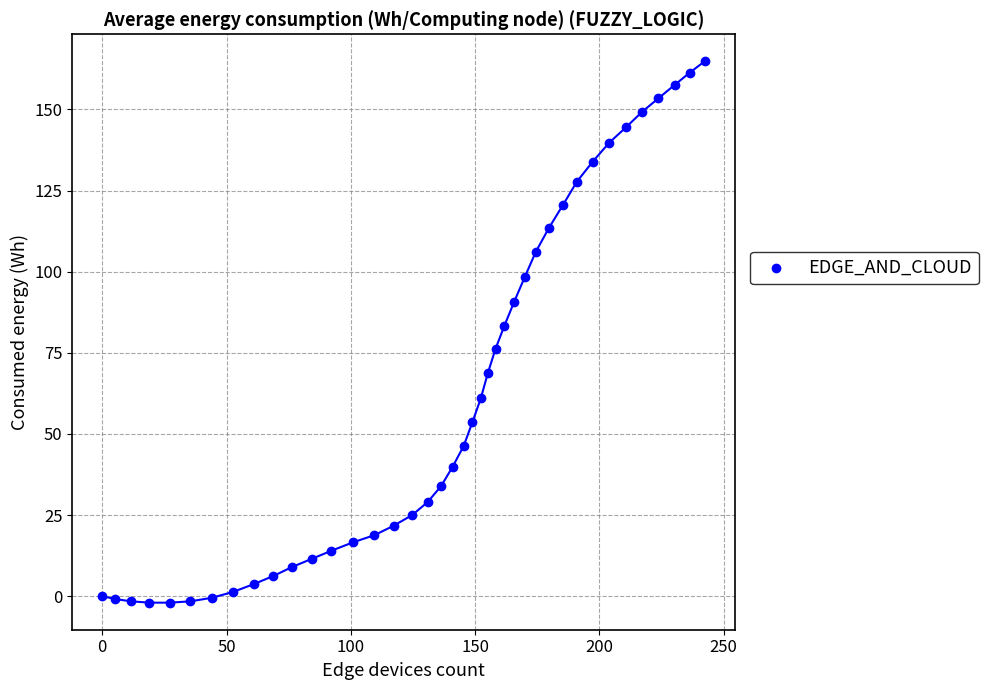

What Y value in the scatter plot is closest to 81?

83.4